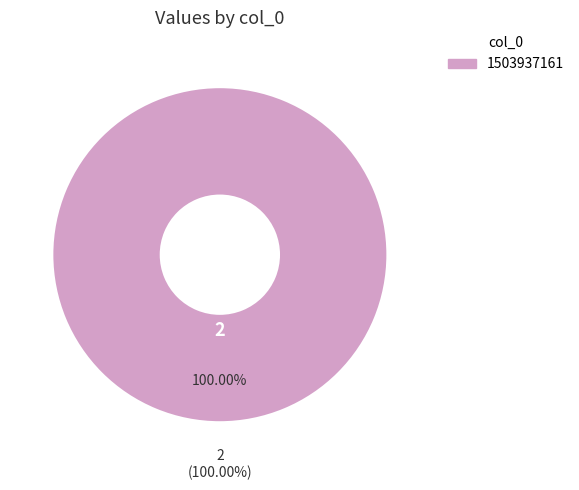

To the nearest percent, what is the difference between the 1487598566 and 1503937161 slice percentages?

100%